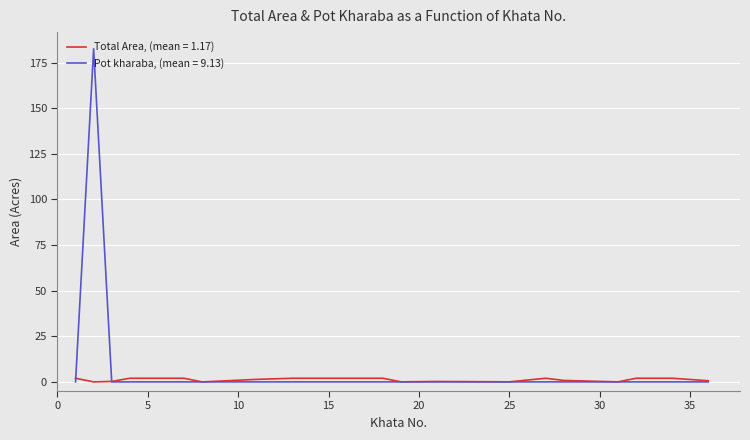

Which series has the largest total across all categories?

Pot kharaba, (mean = 9.13)